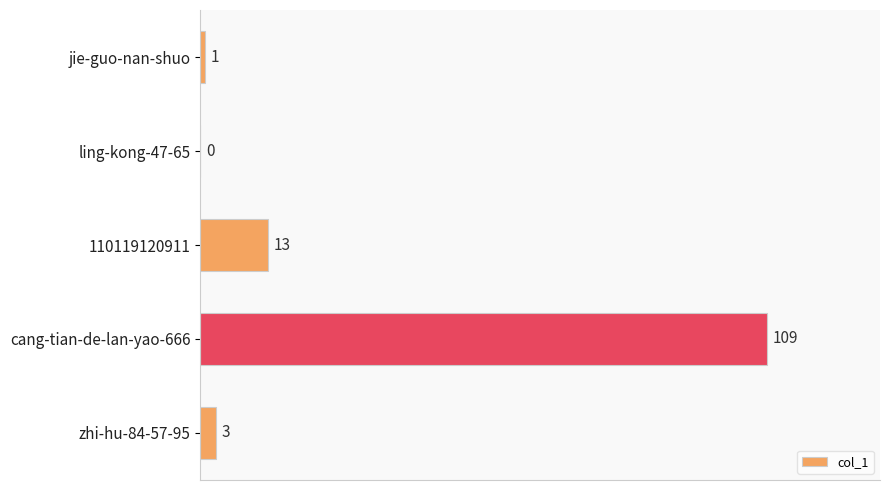

Count the number of data series in this chart.

1